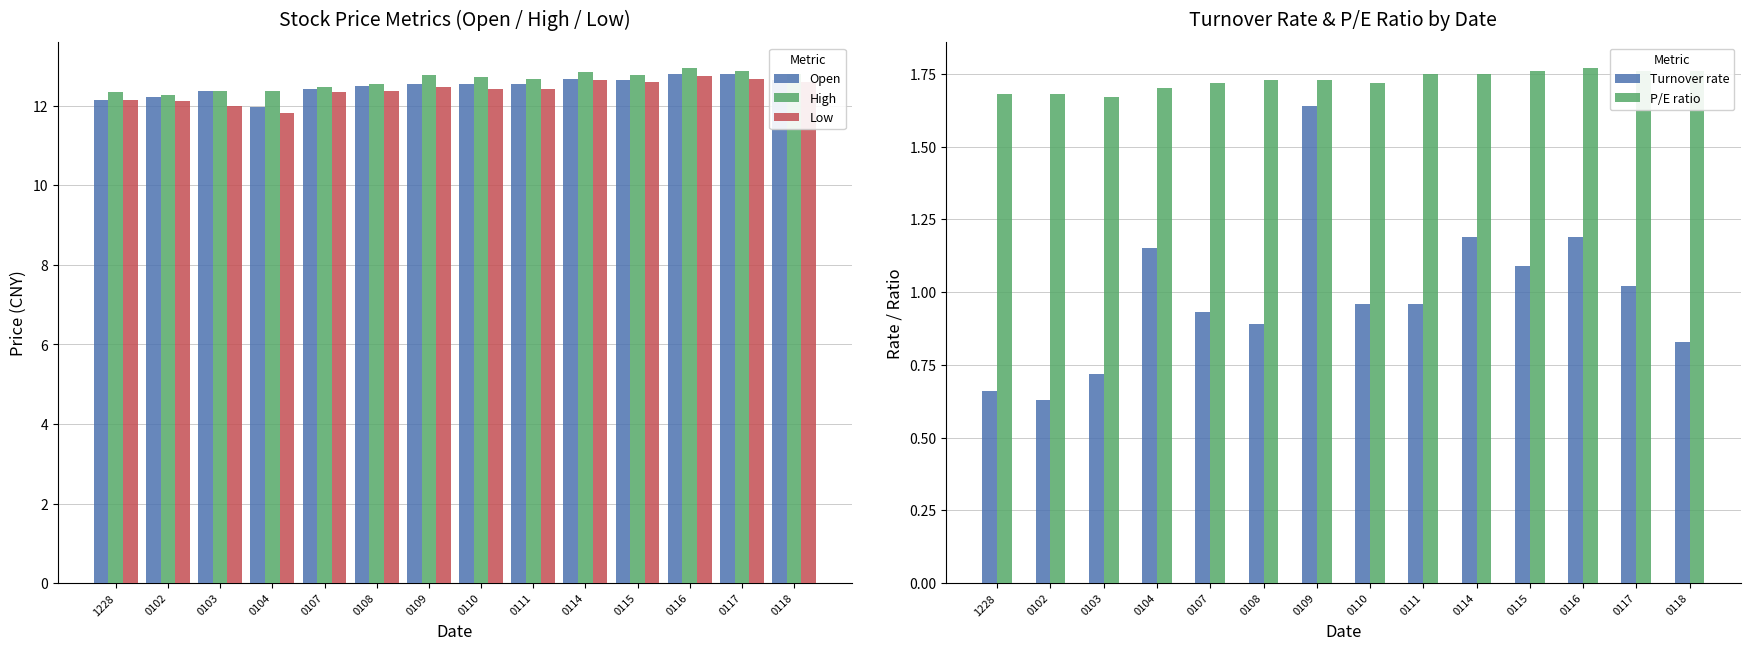

At which category does the chart reach its peak across all series?

0116